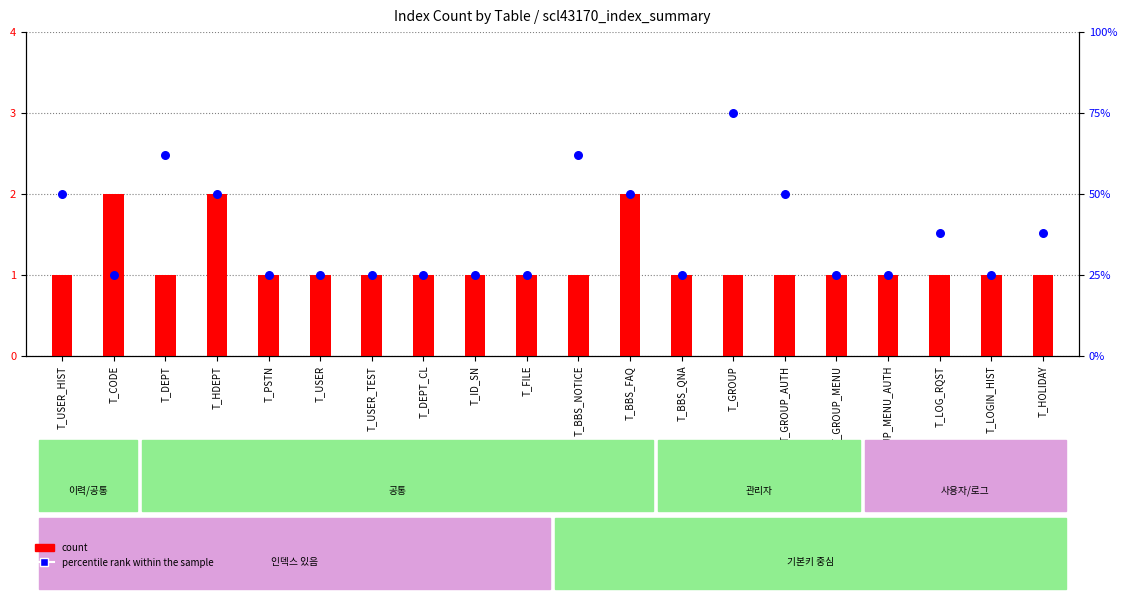

Which series has the largest Y range (max minus min)?

percentile rank within the sample